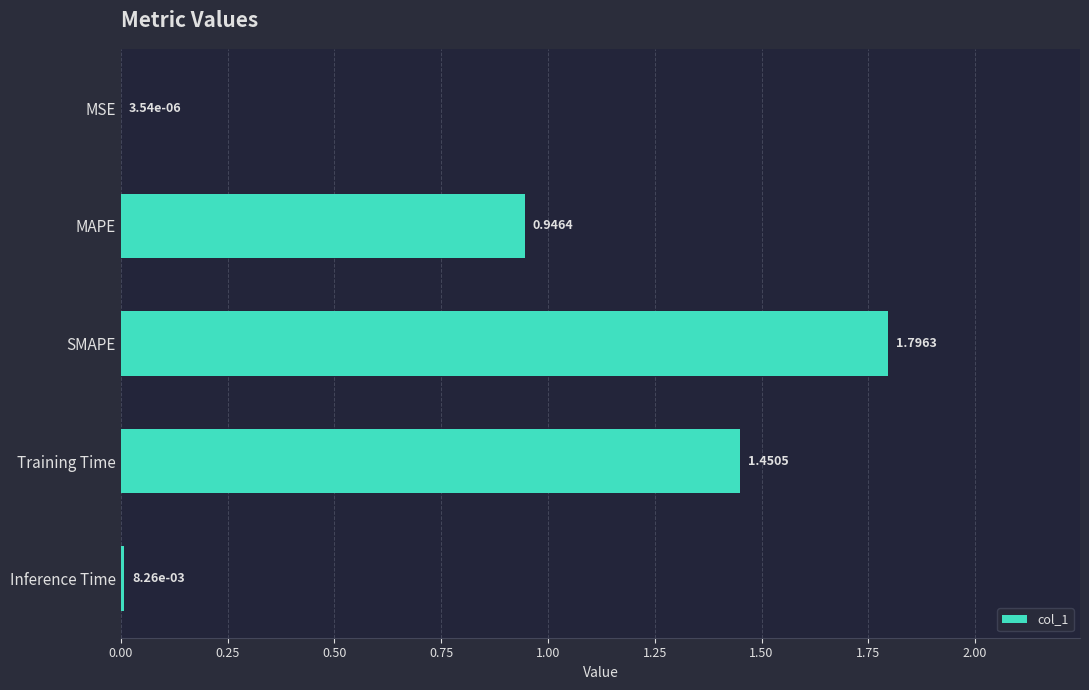

At which label is the value closest to 0?

MSE